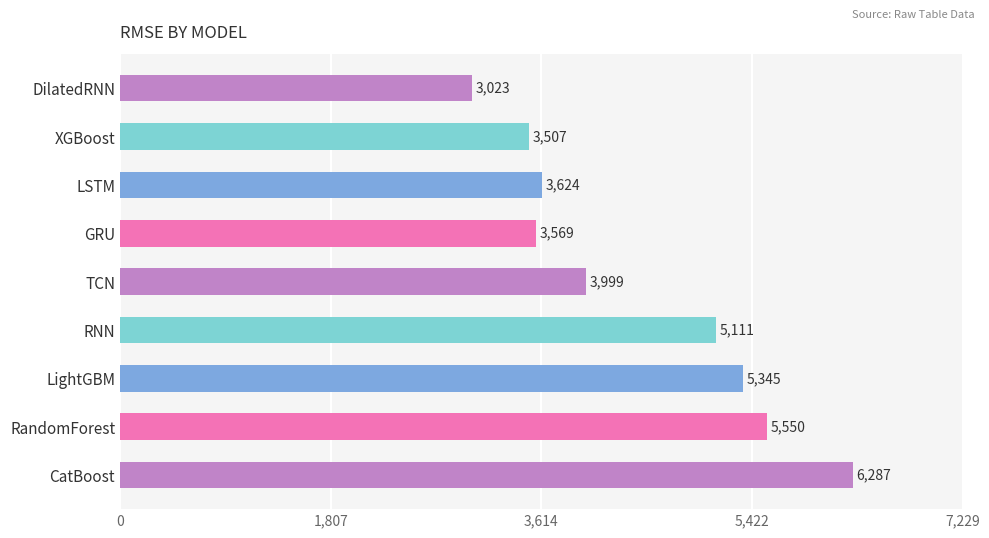

What is the label of the 3rd bar from the top?

LSTM